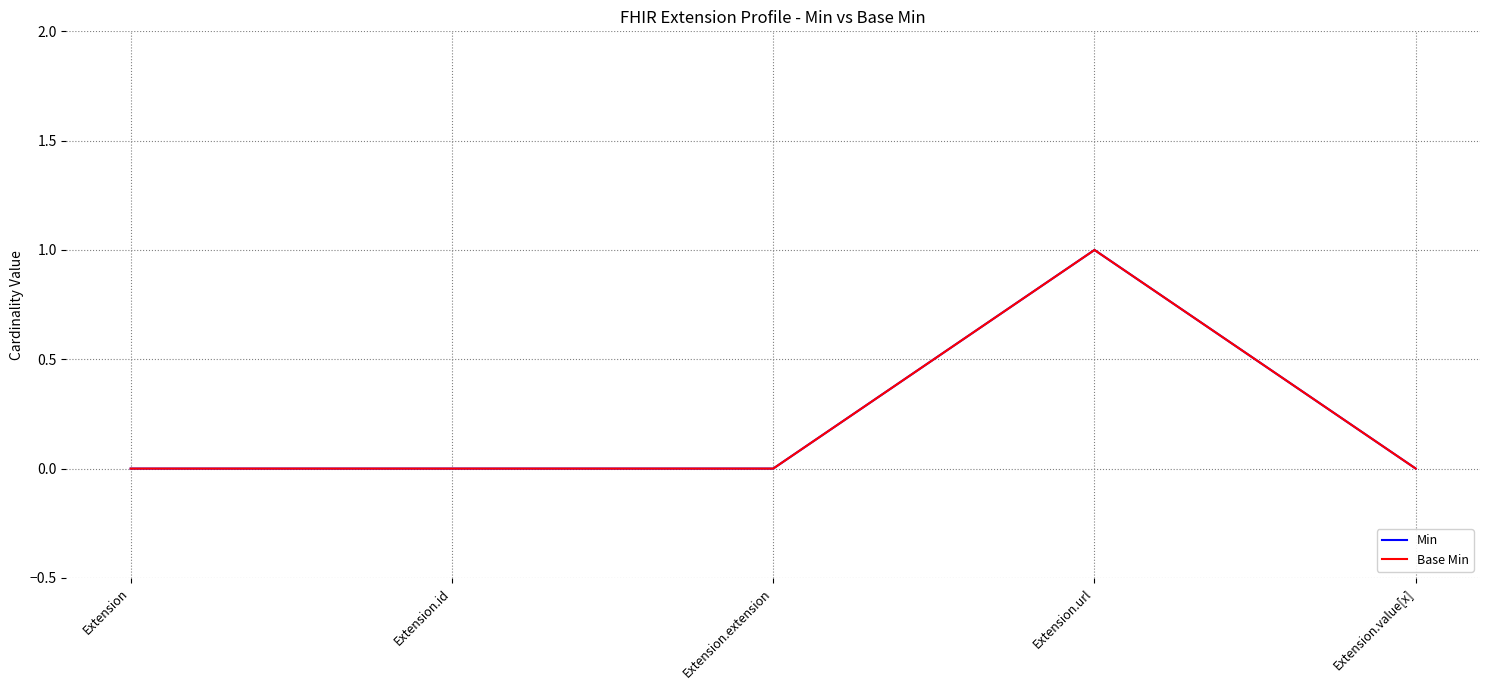

What is the sum of all Base Min values?

1